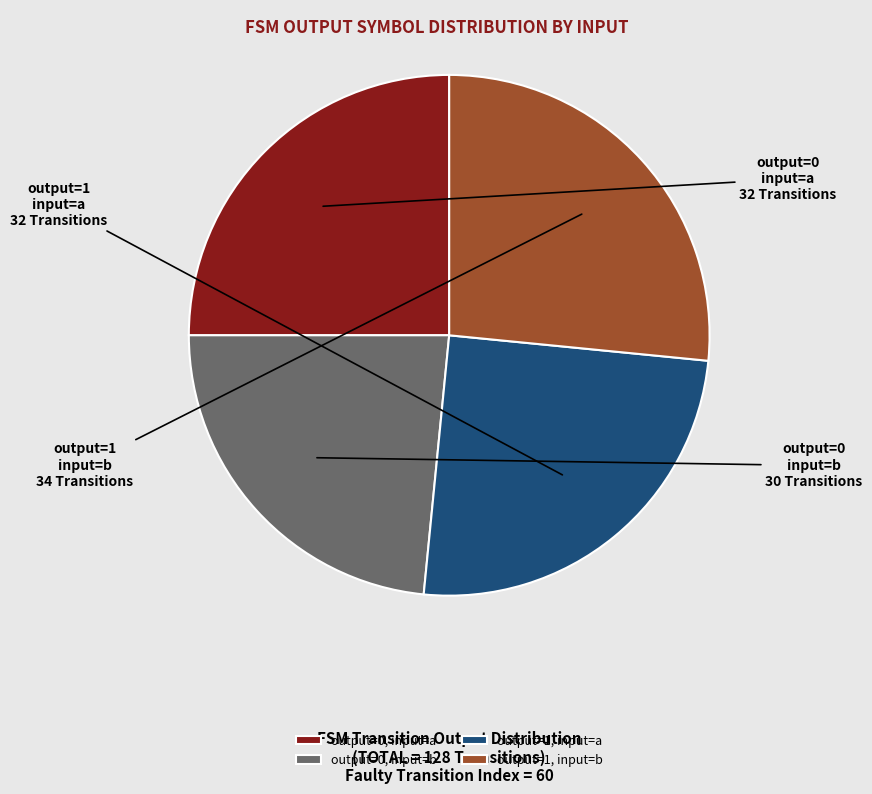

What is the ratio of the value at output=0, input=b to the value at output=1, input=b?

0.9